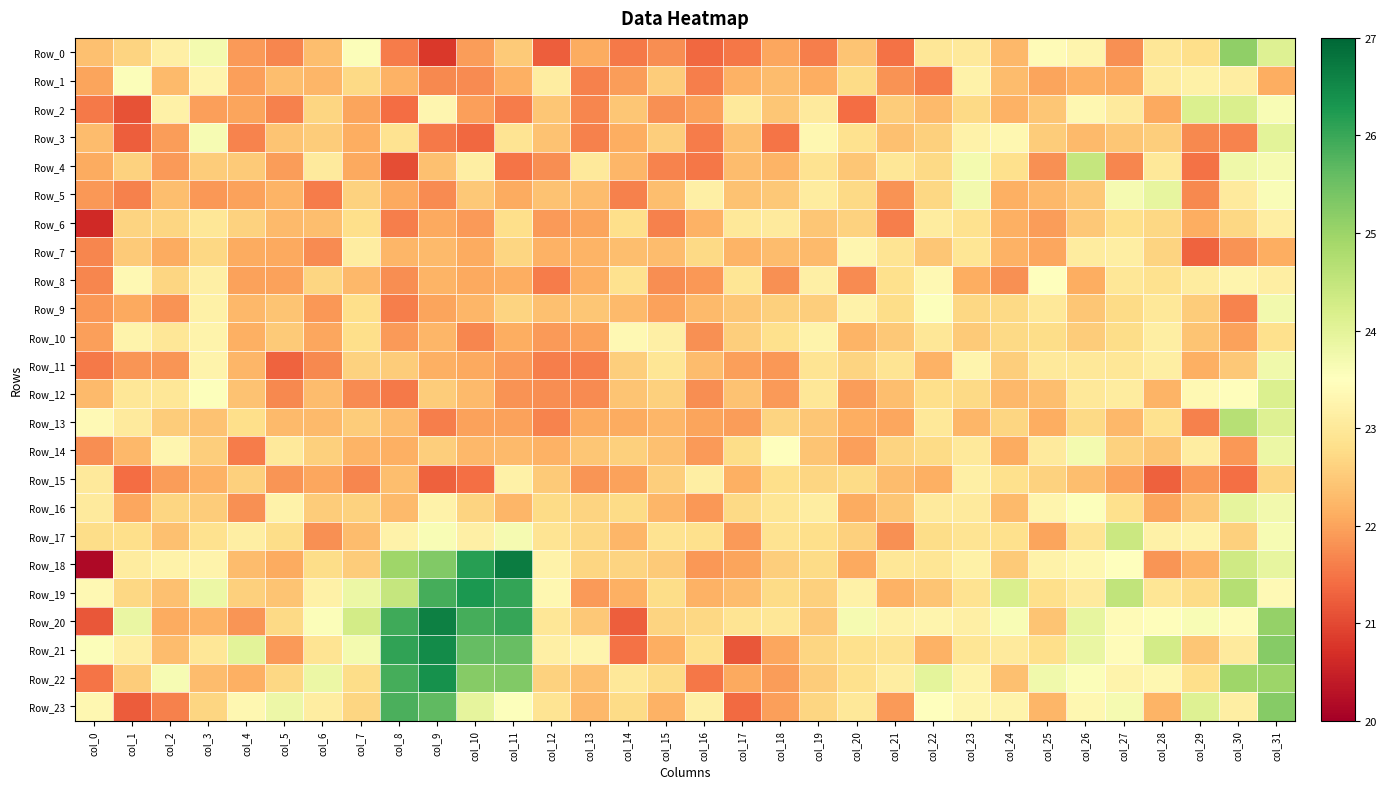

Between col_18 and col_20, which series saw the biggest shift?

Row_14